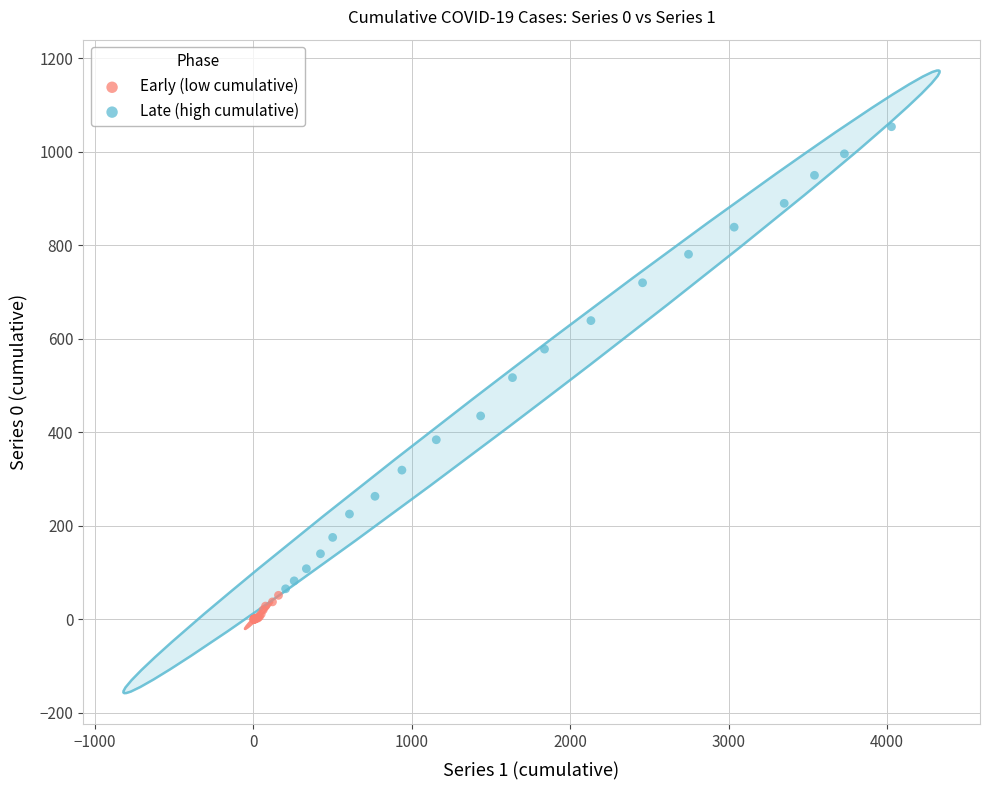

Which series has the largest Y range (max minus min)?

Late (high cumulative)